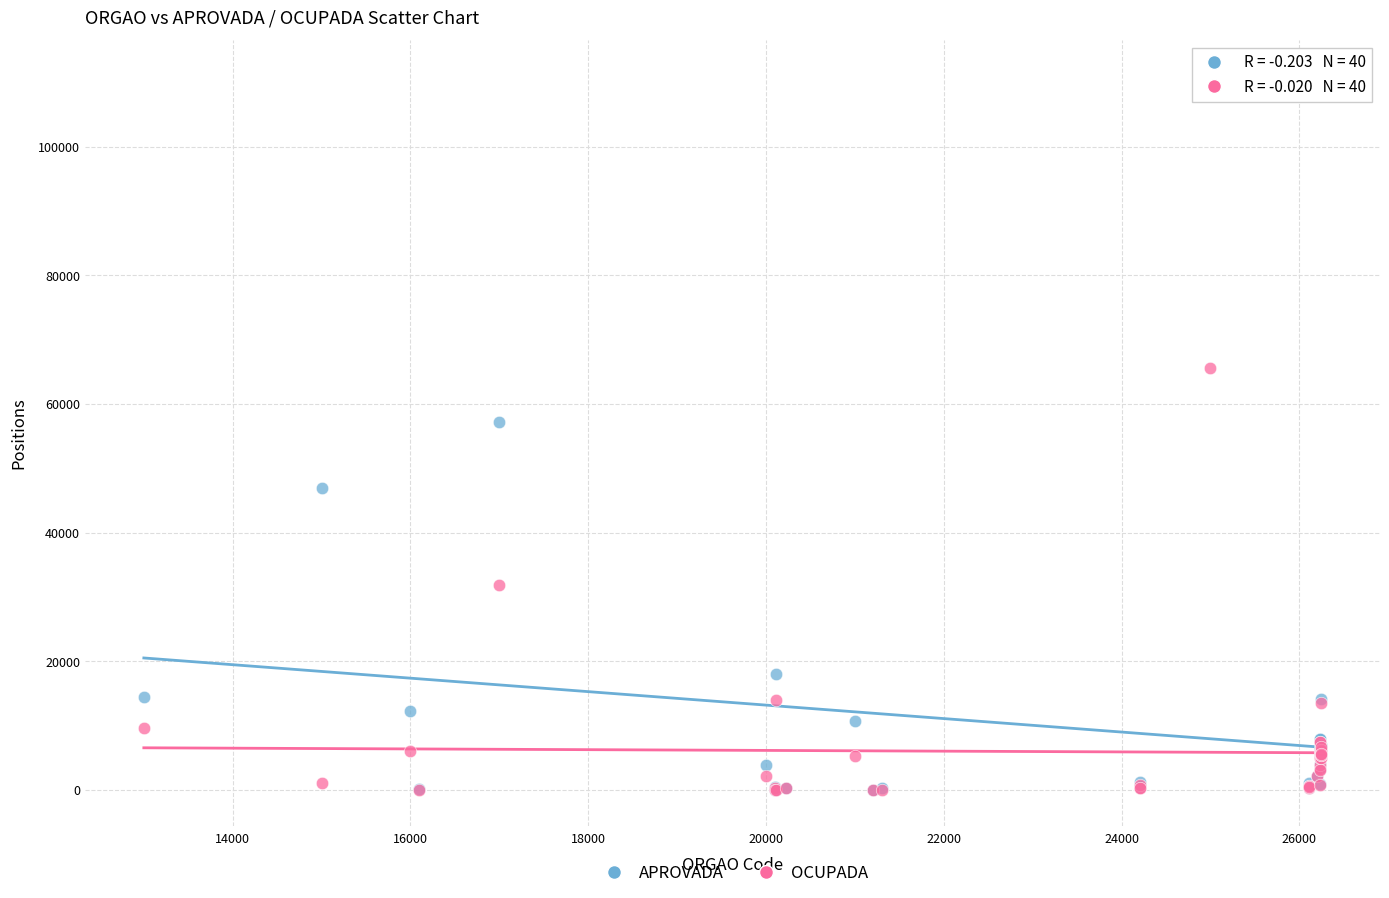

In the APROVADA series, what Y value is closest to 55482?

57186